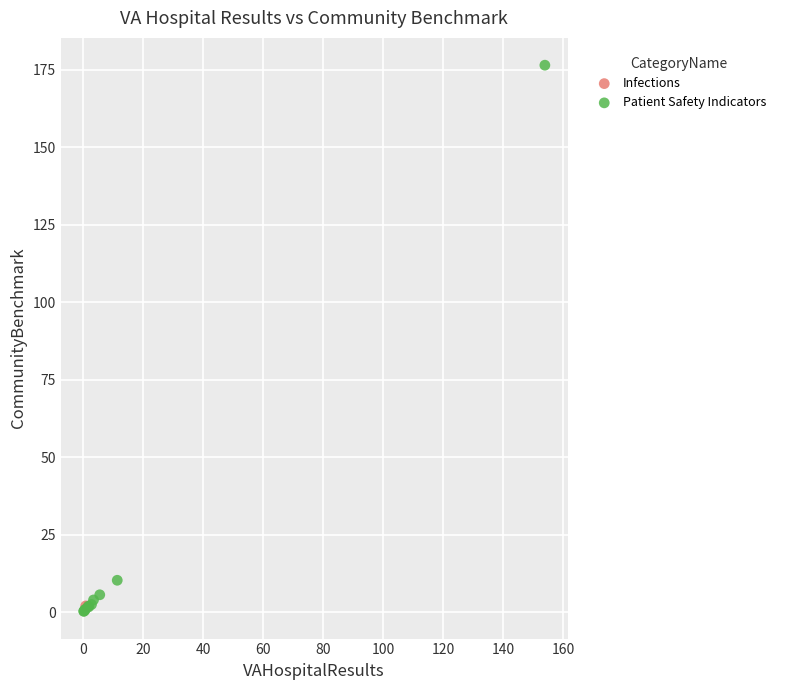

What are all the series names shown in the legend?

Infections, Patient Safety Indicators